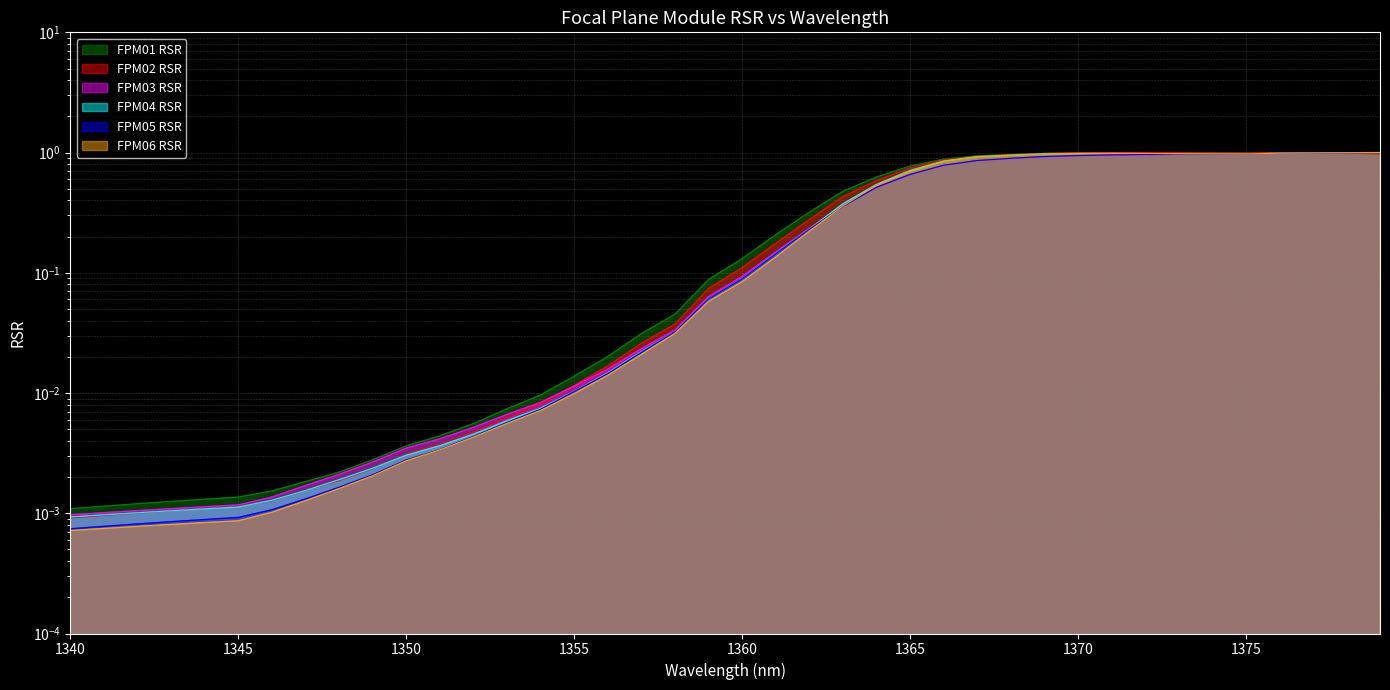

The value of FPM05 RSR at 1377 is 1.0. True or false?

True